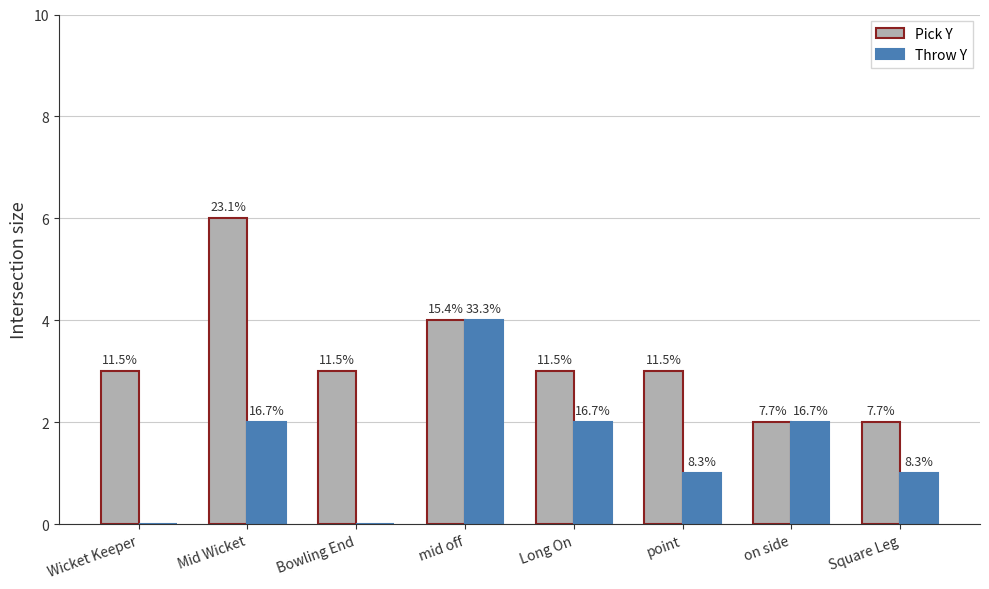

What value does the Throw Y series have at Long On?

2